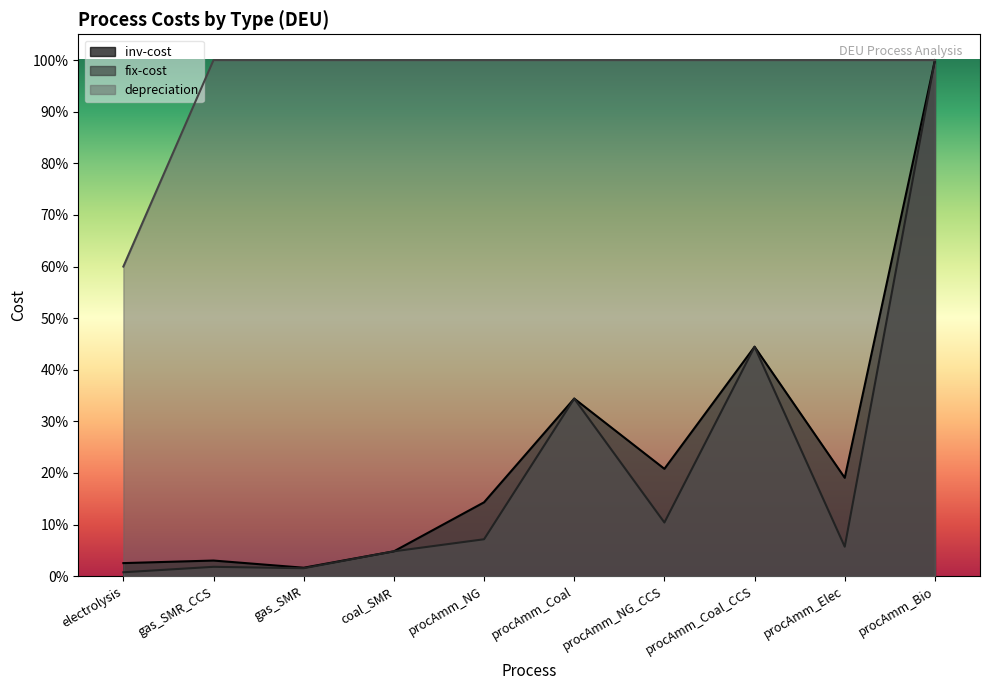

Which label corresponds to the smallest value in the chart?

electrolysis